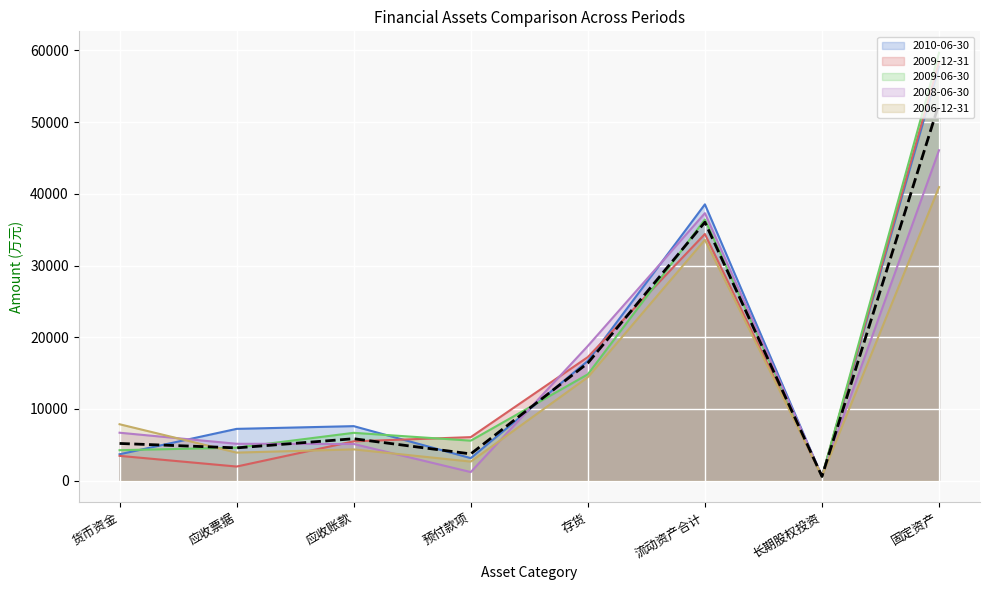

What is the label of the 7th point from the right?

应收票据